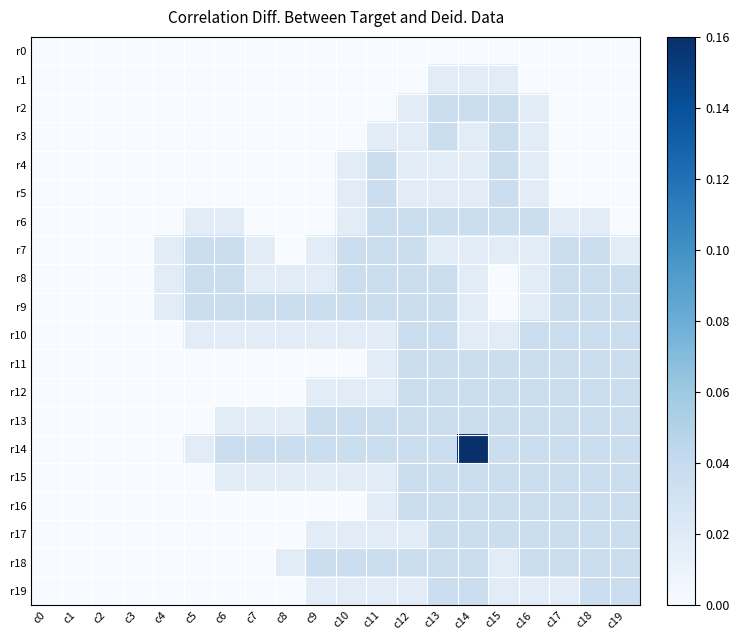

What is the total value across all series at c8?

9